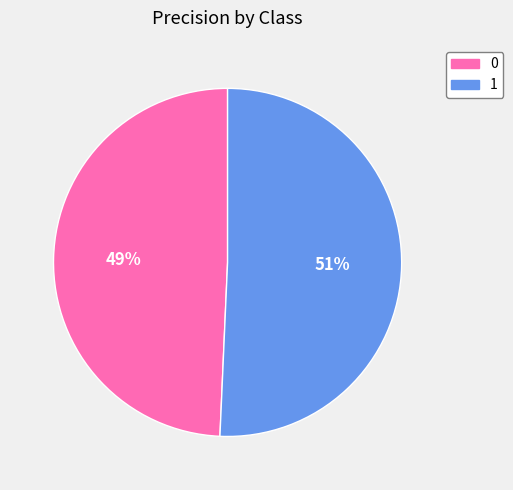

To the nearest percent, what percentage of the pie is 1?

51%